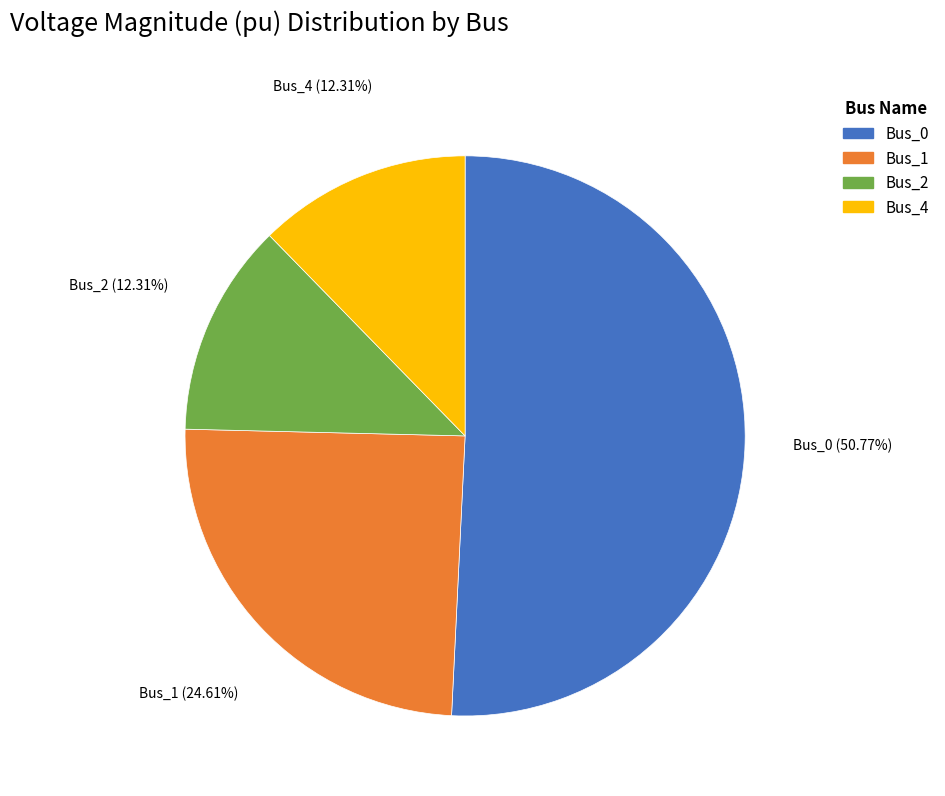

Is there a majority slice in this chart?

Yes